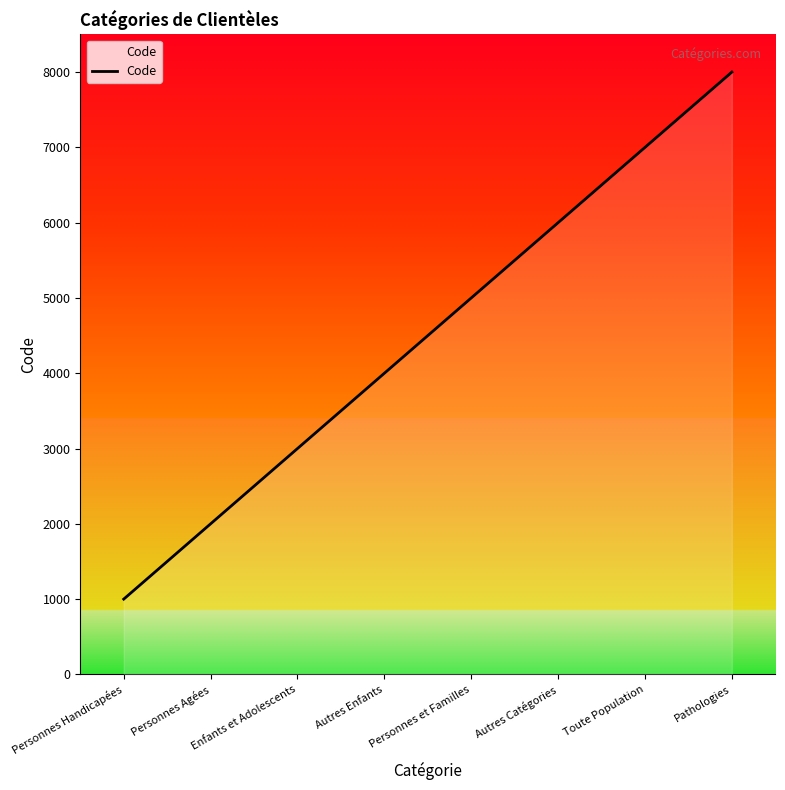

Rank the categories by value from lowest to highest.

Personnes Handicapées, Personnes Agées, Enfants et Adolescents, Autres Enfants, Personnes et Familles, Autres Catégories, Toute Population, Pathologies